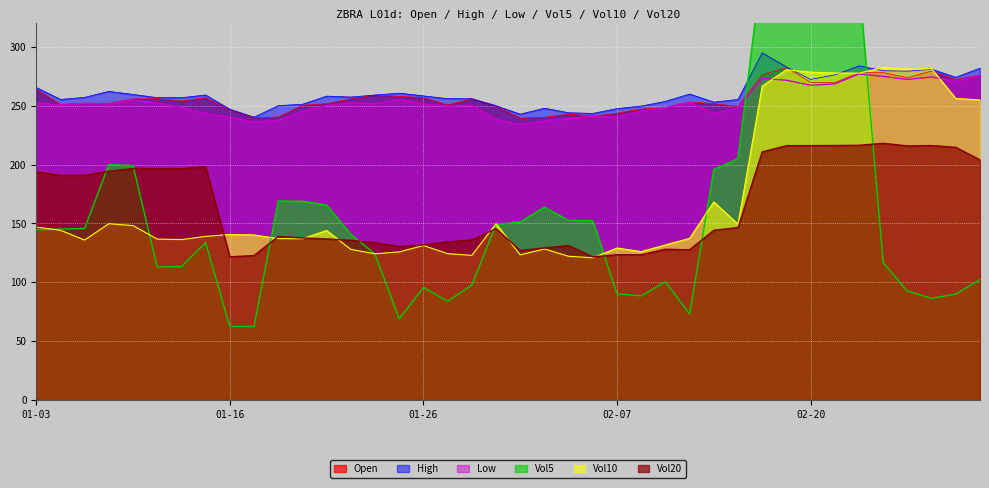

Is it true that Vol20 equals 206.9 at 2024-01-24?

False